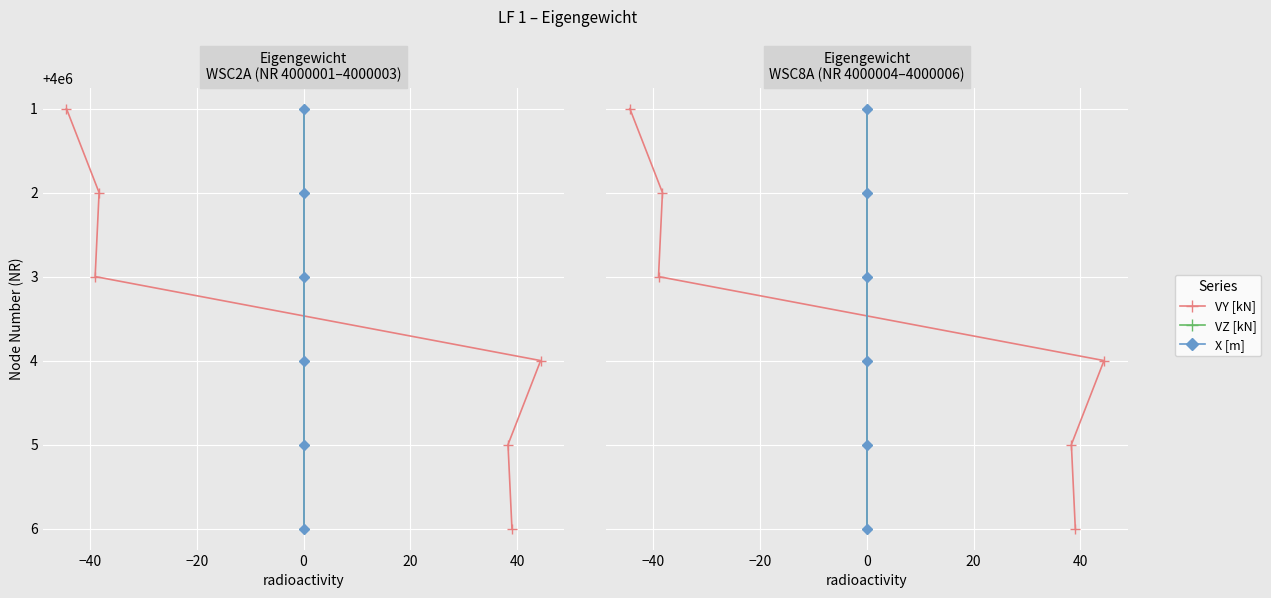

What value does the X [m] series have at 0?

4000004